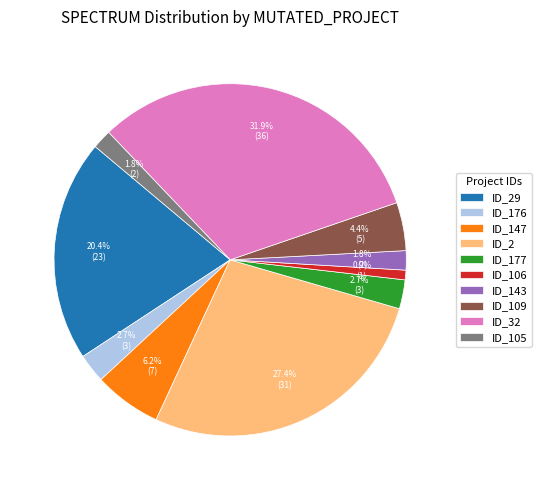

What is the largest slice in the pie chart?

ID_32